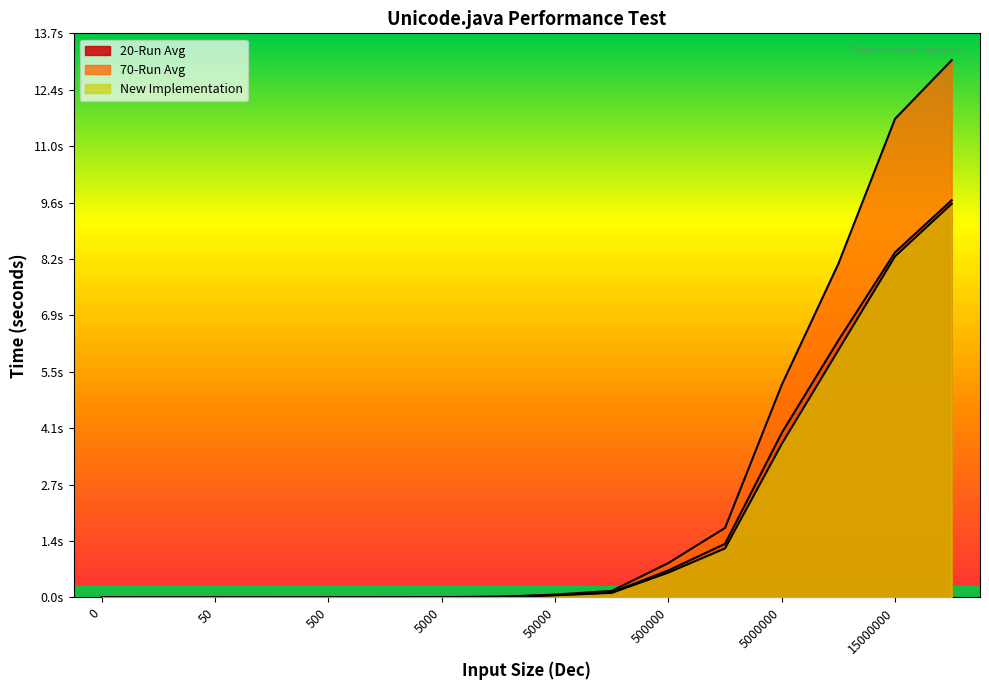

Reading left to right, extract all data points from this chart.

20-Run Avg: 0.0	0.0	0.0	0.0	0.0	0.0	0.0	0.0	0.1	0.1	0.7	1.3	4.0	6.3	8.4	9.7
70-Run Avg: 0.0	0.0	0.0	0.0	0.0	0.0	0.0	0.0	0.1	0.2	0.8	1.7	5.2	8.1	11.6	13.1
New Implementation: 0.0	0.0	0.0	0.0	0.0	0.0	0.0	0.0	0.1	0.1	0.6	1.2	3.7	6.0	8.3	9.6